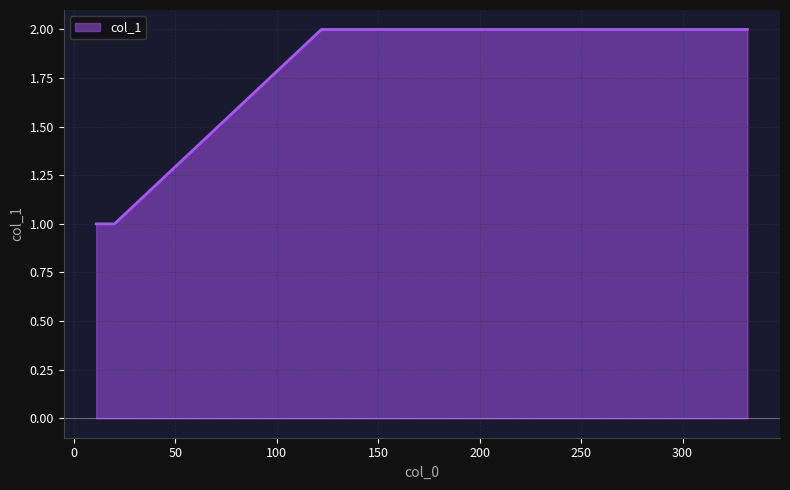

True or false: the data has more than 2 interior local peaks.

False